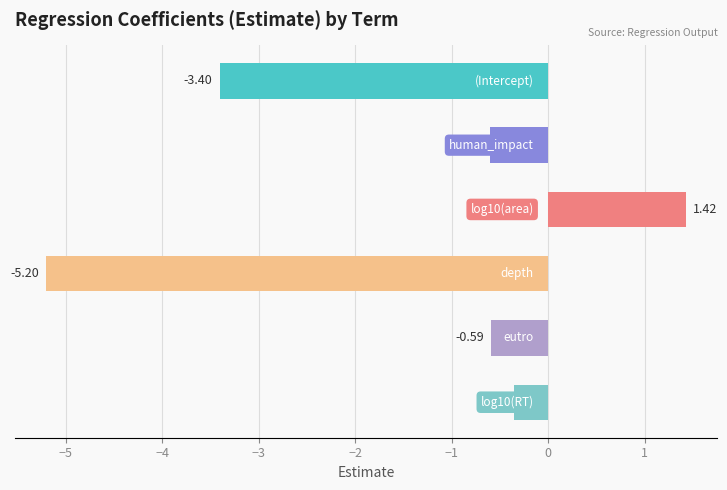

Count the number of categories in the chart.

6